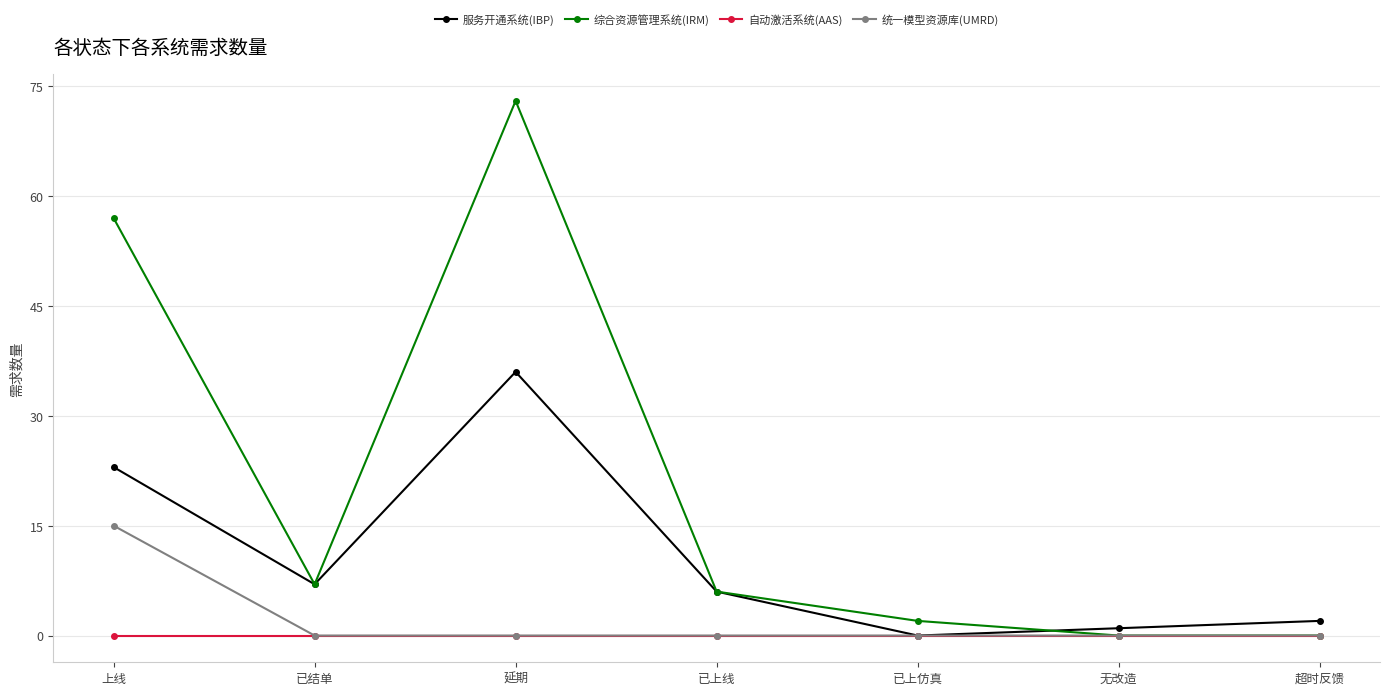

What is the average value of the 统一模型资源库(UMRD) series?

2